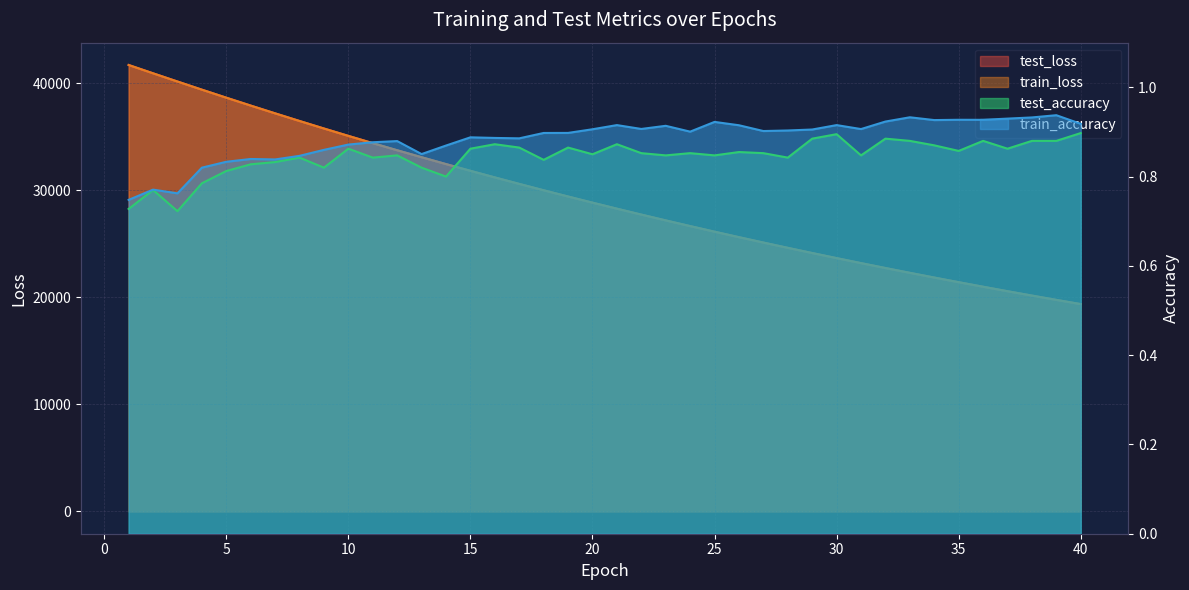

What is the value of the train_loss point at the 29th from the left?

24142.6